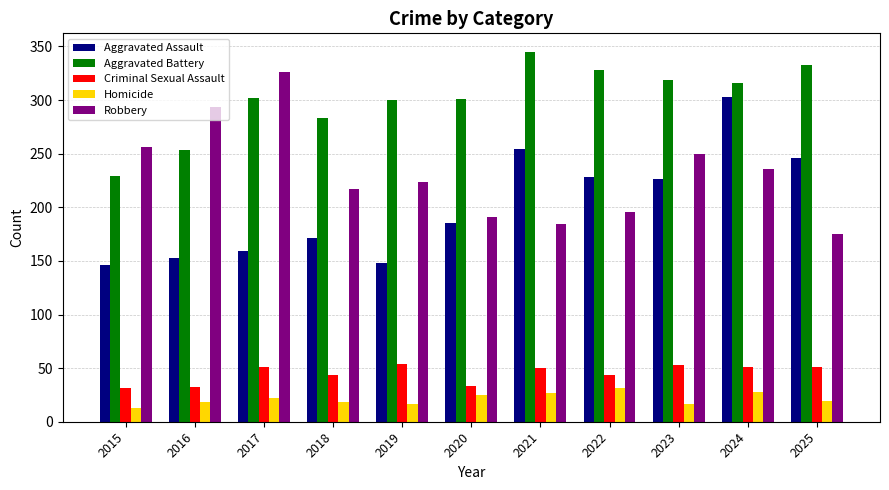

What is the difference between the maximum and minimum values in the Aggravated Assault series?

157